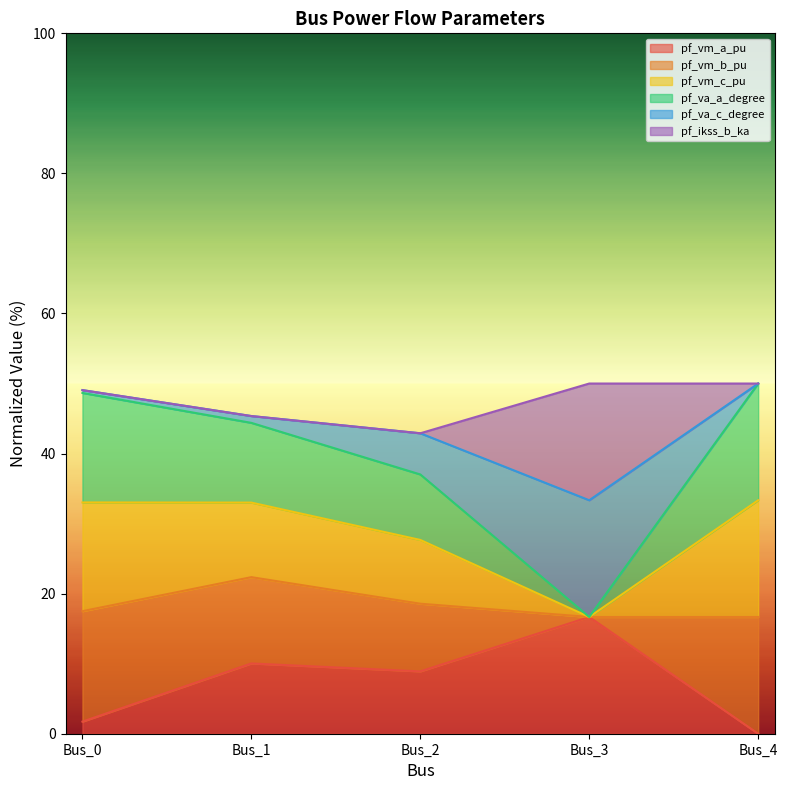

At which category does the chart reach its peak across all series?

Bus_4